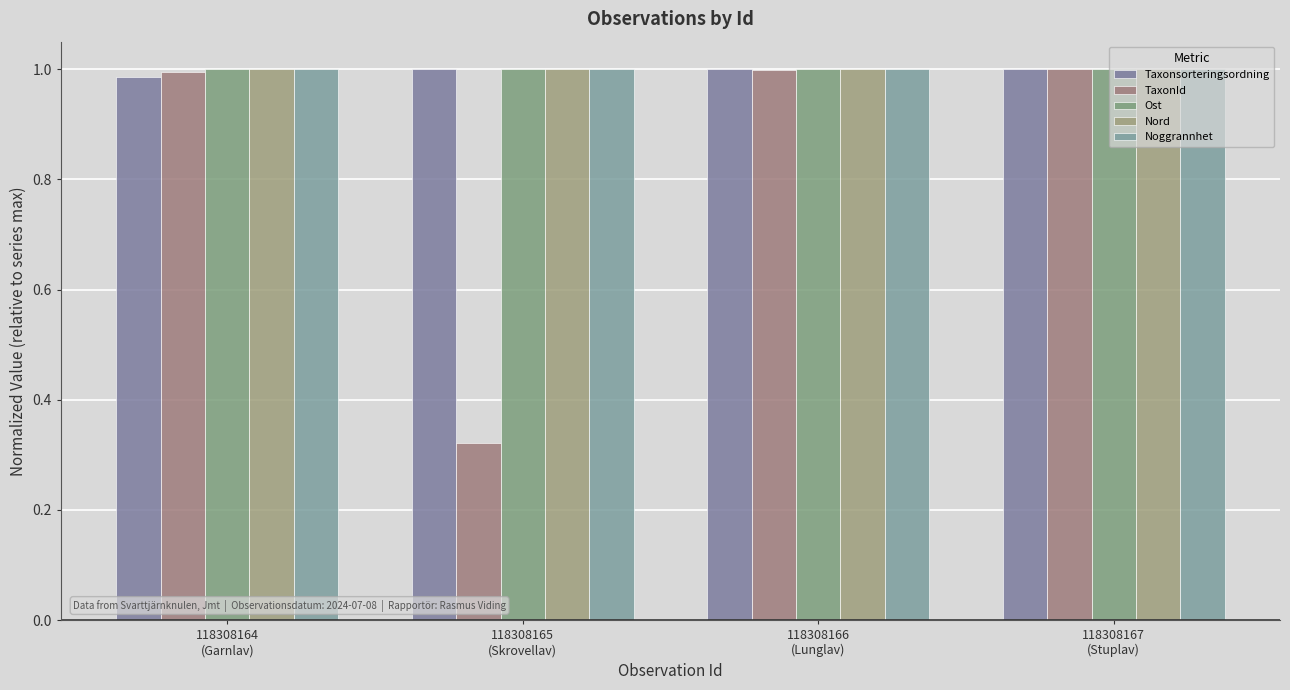

Which category has the highest value across all series?

118308167
(Stuplav)